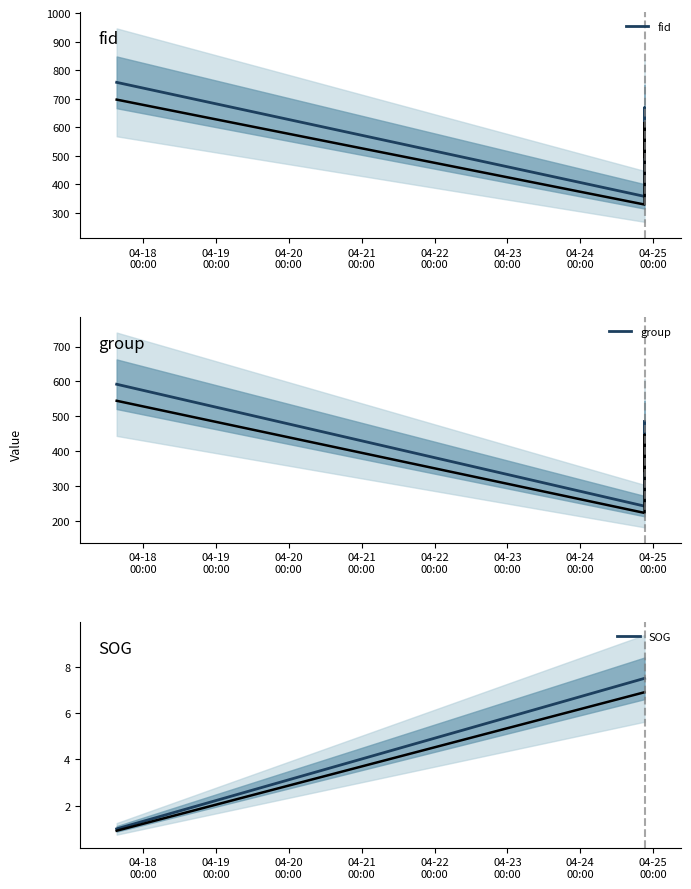

True or false: SOG and group intersect in this chart.

False